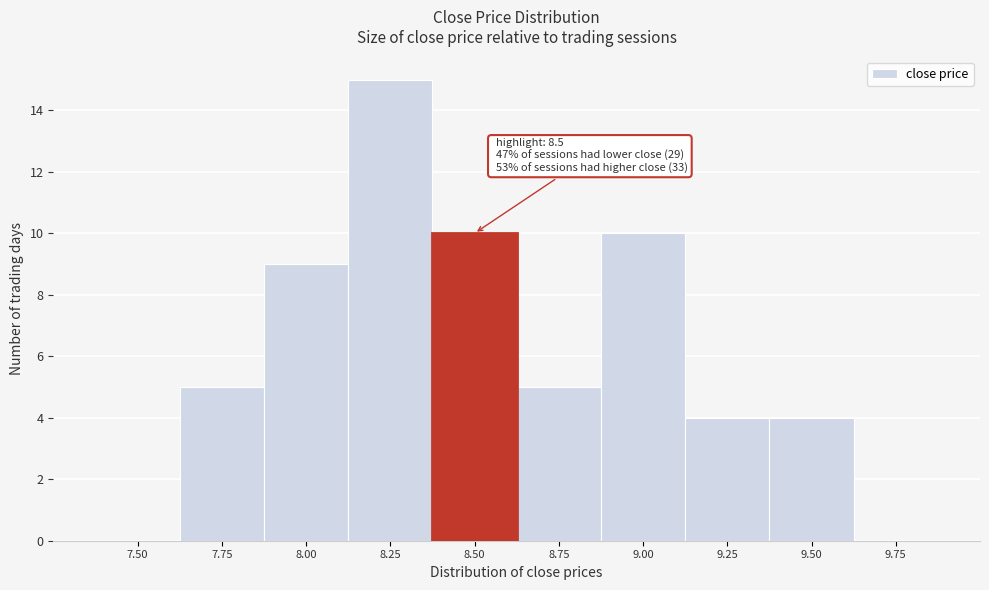

Reading right to left, extract all data points from this chart.

9.75=0	9.50=4	9.25=4	9.00=10	8.75=5	8.50=10	8.25=15	8.00=9	7.75=5	7.50=0